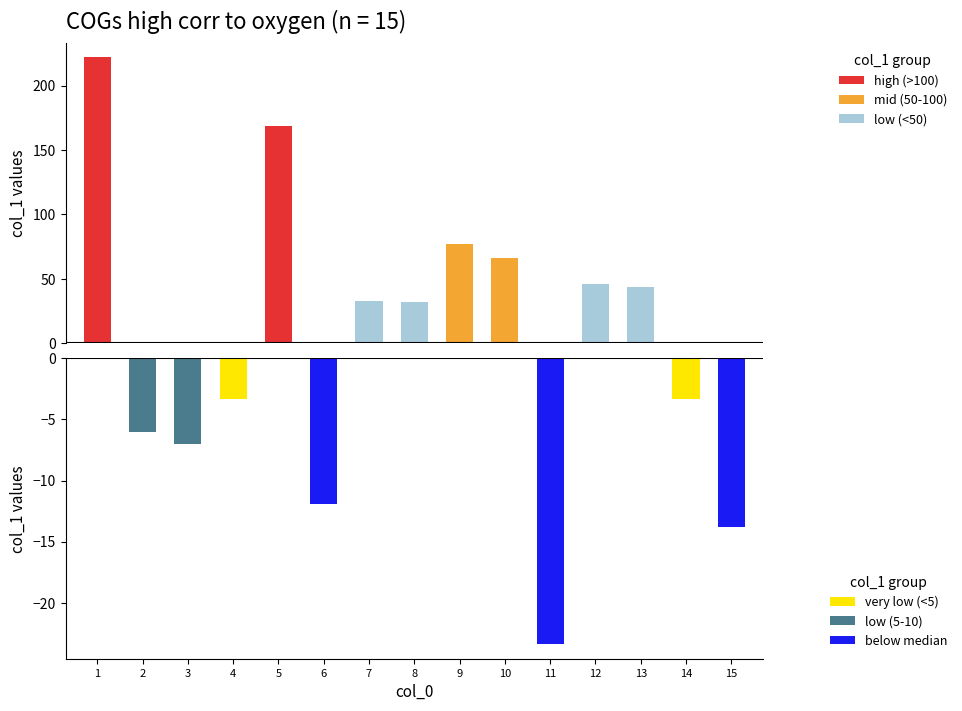

Reading right to left, list all the values displayed in this chart.

col_1 (upper): 15=0.0	14=0.0	13=44.0	12=45.6	11=0.0	10=65.8	9=76.9	8=32.2	7=32.9	6=0.0	5=168.5	4=0.0	3=0.0	2=0.0	1=222.1
col_1 (lower): 15=-13.8	14=-3.3	13=0.0	12=0.0	11=-23.4	10=0.0	9=0.0	8=0.0	7=0.0	6=-11.9	5=0.0	4=-3.3	3=-7.0	2=-6.0	1=0.0